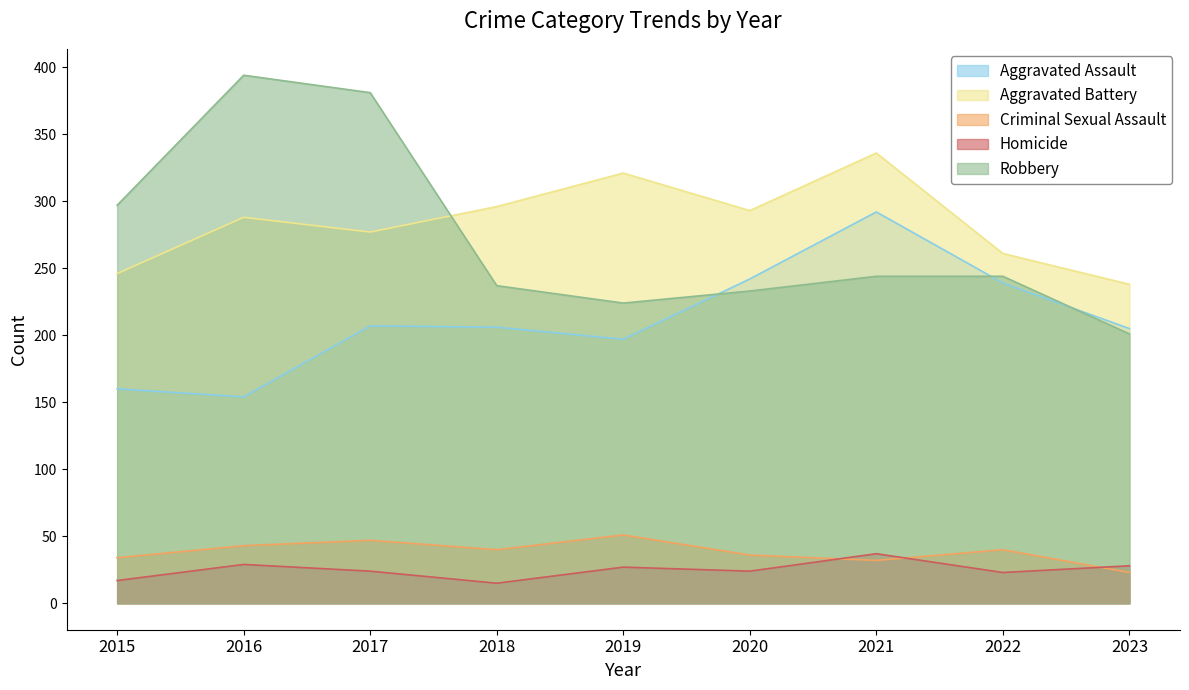

What is the difference between the maximum and minimum values in the Aggravated Battery series?

98